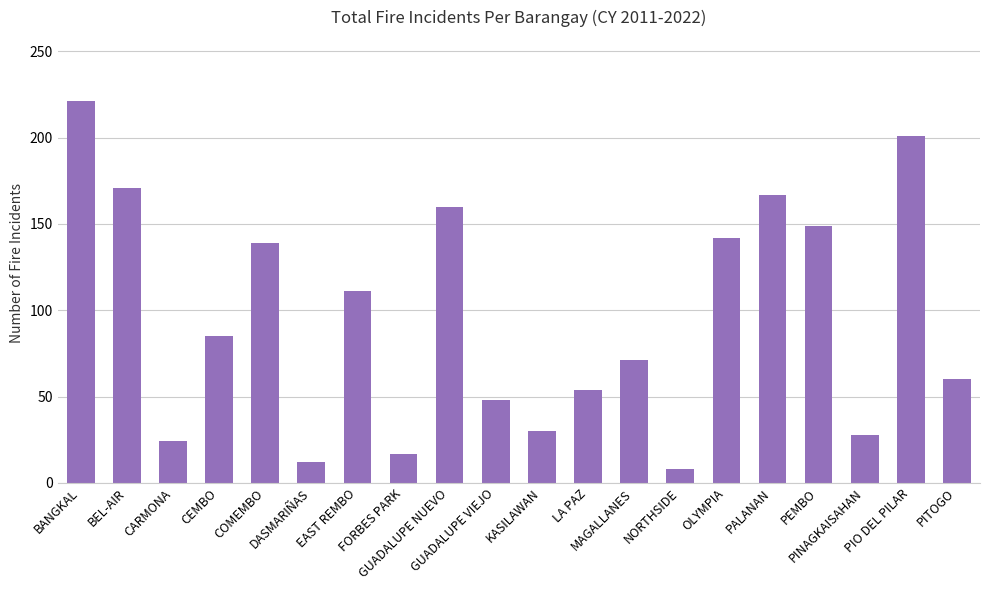

What is the smallest value displayed?

8